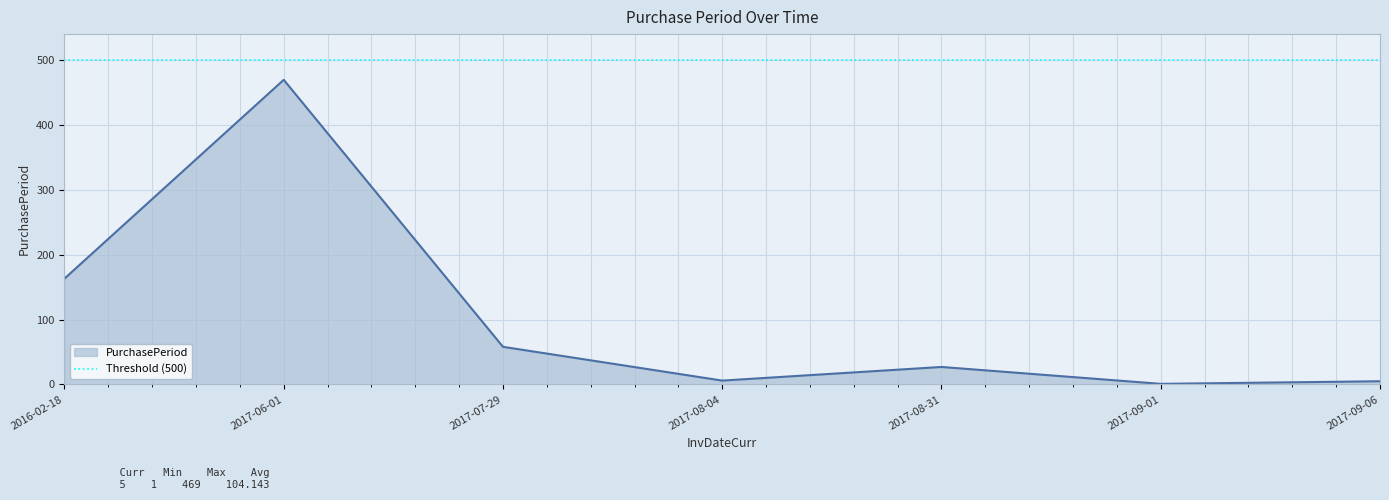

The chart shows a value of 5 at 2017-09-06. True or false?

True